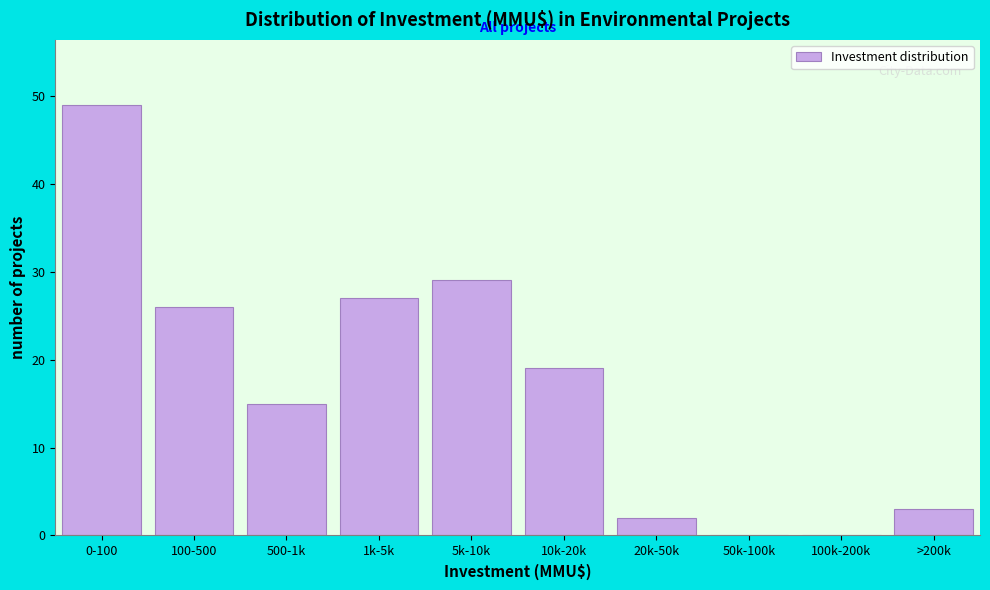

Reading right to left, what are all the values shown in this chart?

>200k=3	100k-200k=0	50k-100k=0	20k-50k=2	10k-20k=19	5k-10k=29	1k-5k=27	500-1k=15	100-500=26	0-100=49